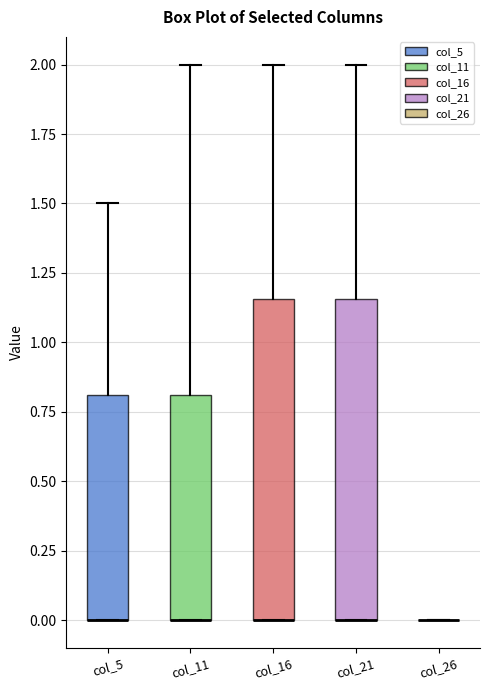

Where is the lower edge of the box for col_16 on the y-axis? The values are not printed on the chart, so give them approximately, as read against the axis.

0.00